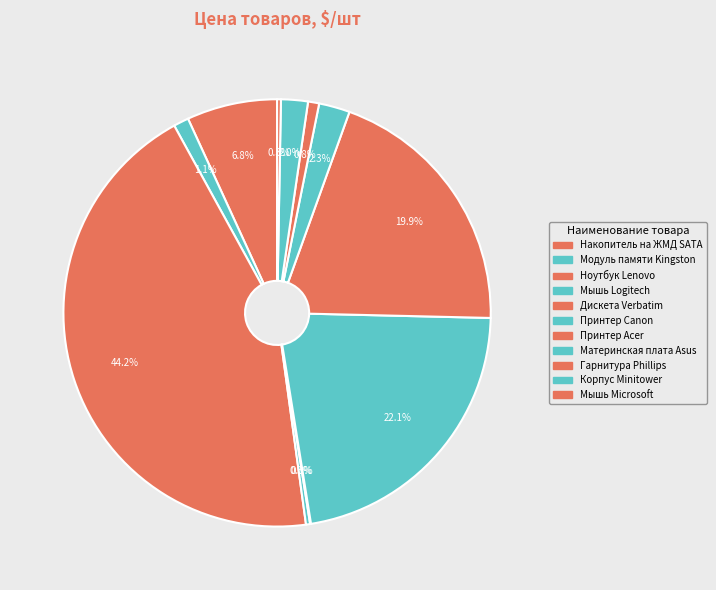

Rank the categories by value from highest to lowest.

Ноутбук Lenovo, Принтер Canon, Принтер Acer, Накопитель на ЖМД SATA, Материнская плата Asus, Корпуc Minitower, Модуль памяти Kingston, Гарнитура Phillips, Мышь Logitech, Мышь Microsoft, Дискета Verbatim